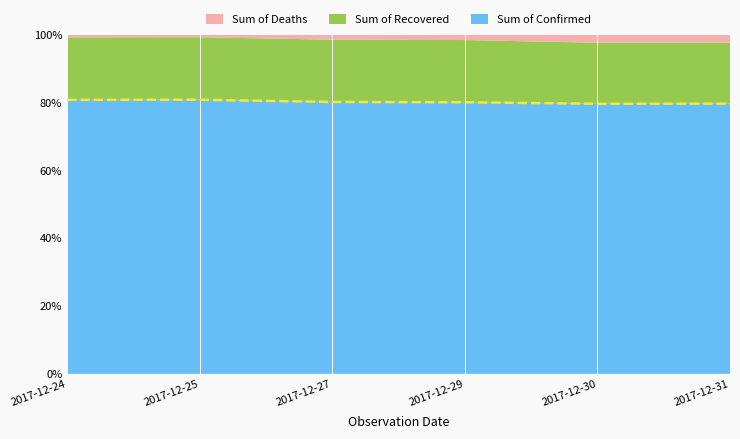

What is the lowest value of the Sum of Confirmed series?

79.6